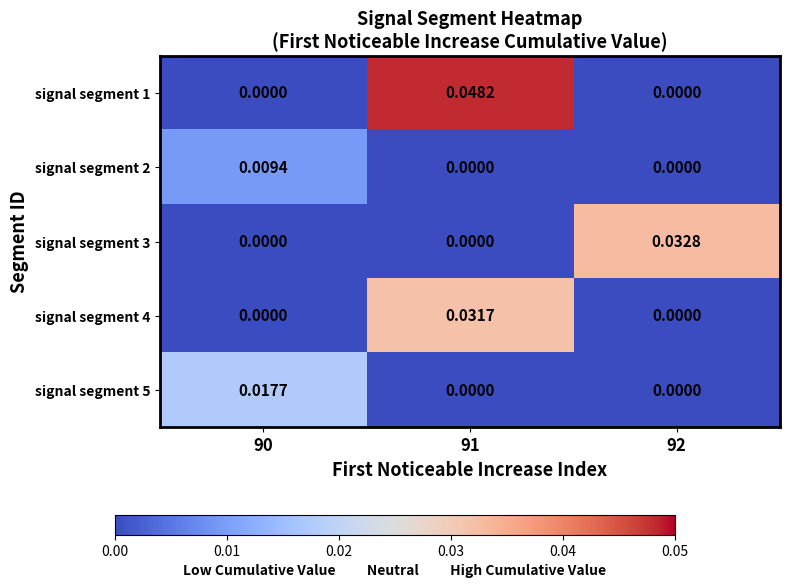

Is the value of signal segment 2 at 90 greater than the value of signal segment 5 at 92?

Yes